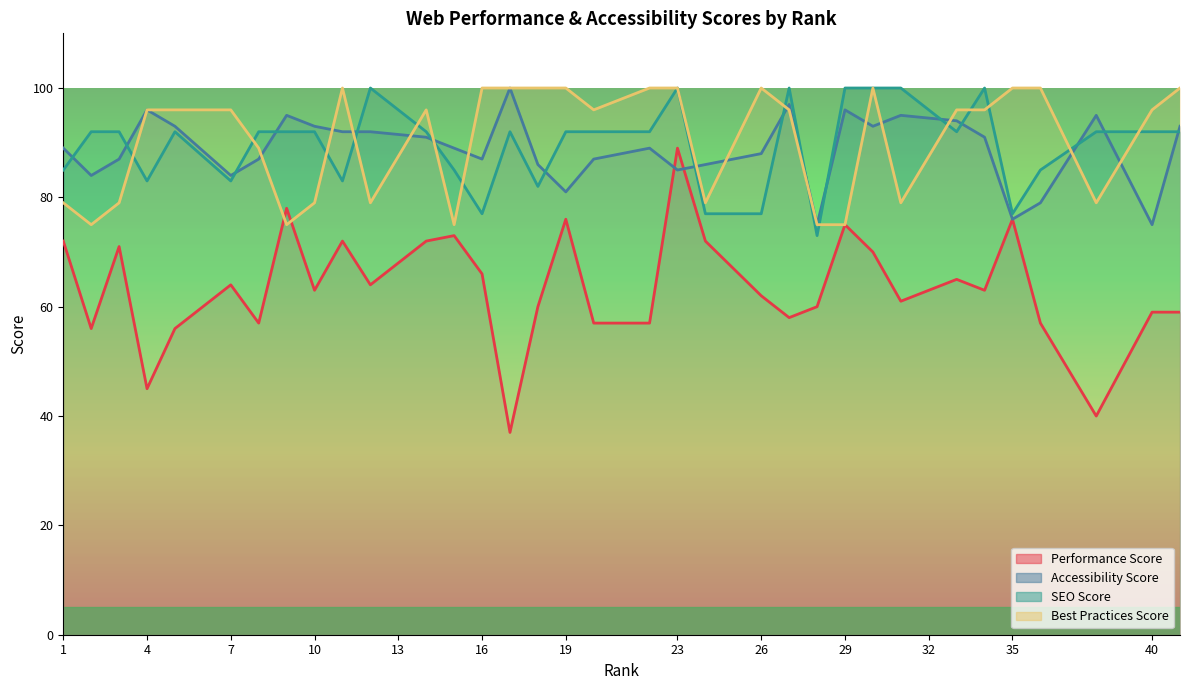

Reading right to left, extract all data points from this chart.

41	40	38	36	35	34	33	32	31	30	29	28	27	26	25	24	23	22	20	19	18	17	16	15	14	13	12	11	10	9	8	7	6	5	4	3	2	1